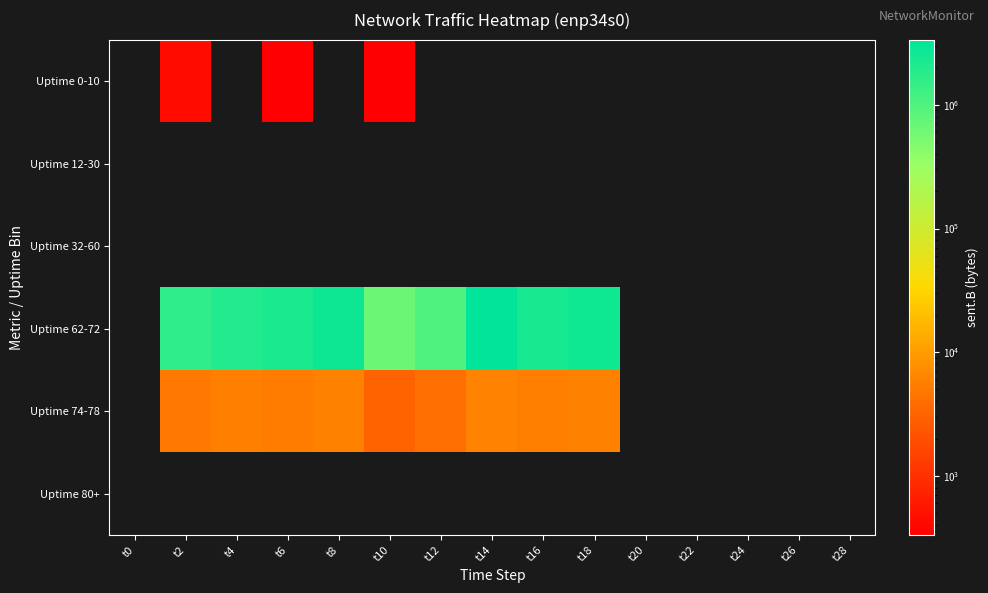

How many data points does each series have?

15